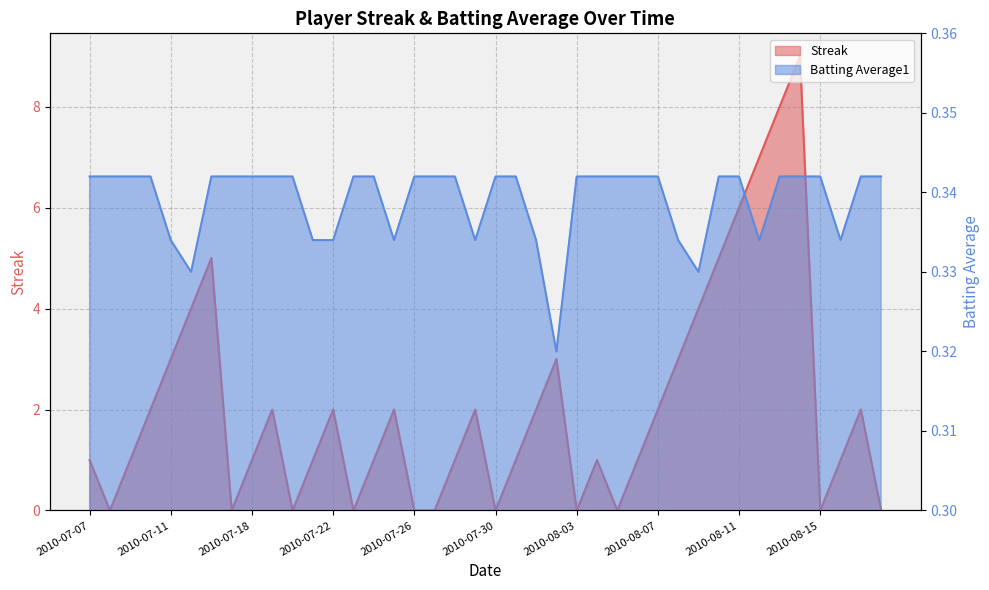

At how many categories does at least one series exceed 6?

3